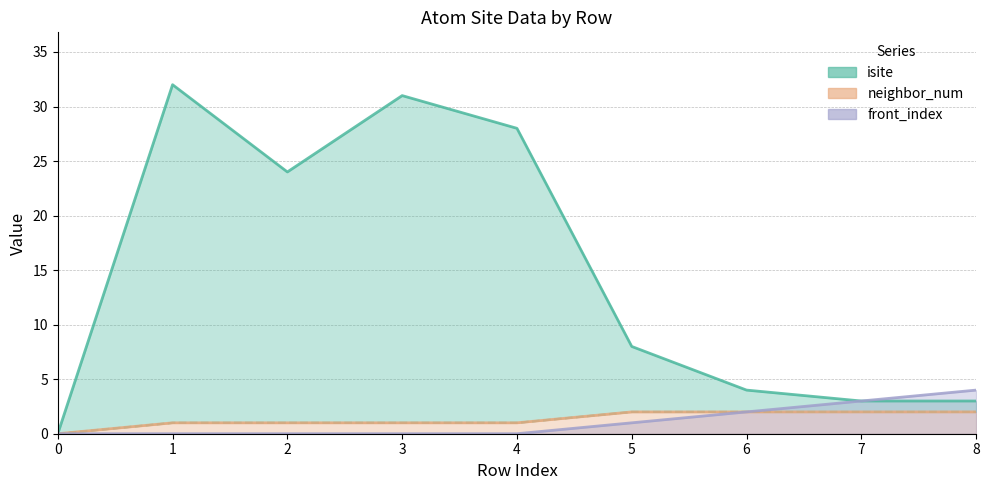

Count the number of categories in the chart.

9